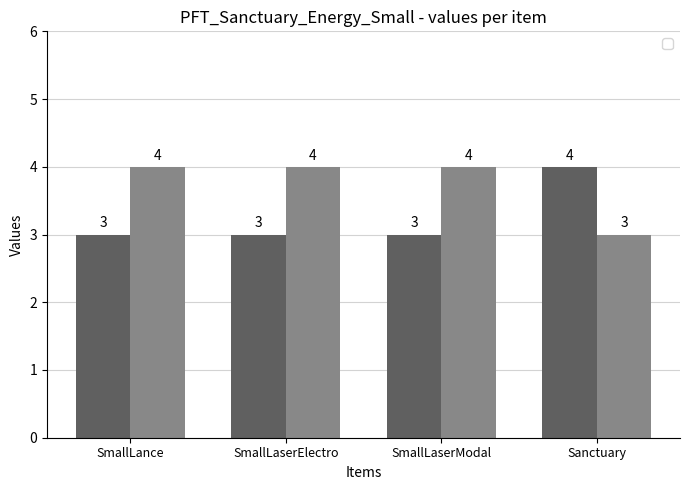

What is the sum of the _2 values at SmallLaserElectro and SmallLance?

8